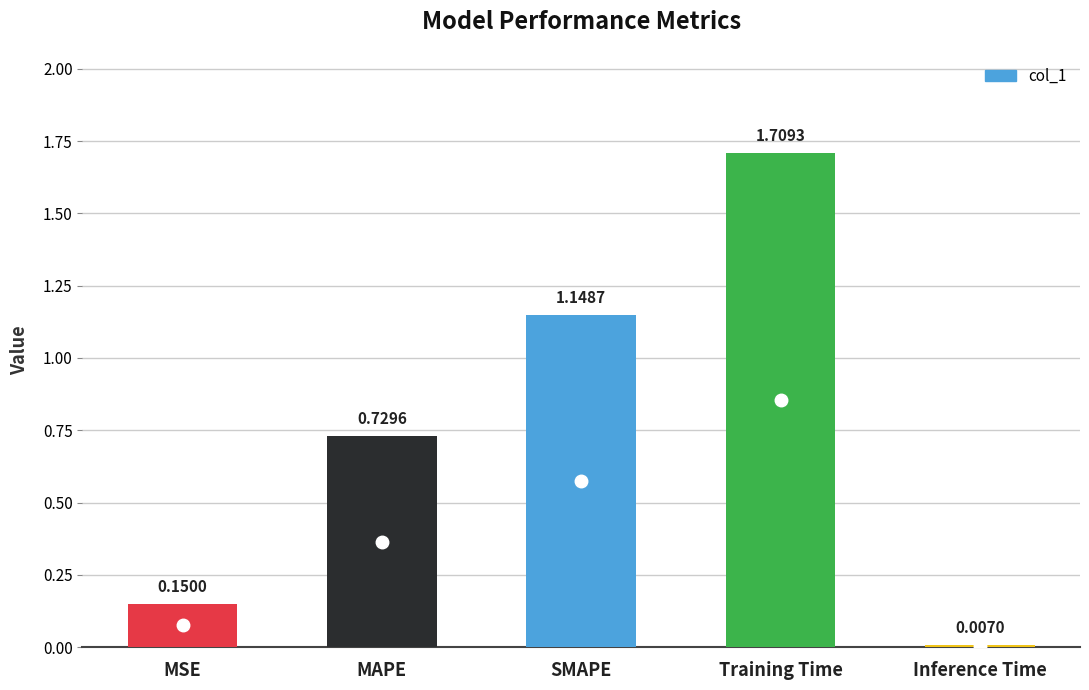

Rank the categories by value from highest to lowest.

Training Time, SMAPE, MAPE, MSE, Inference Time